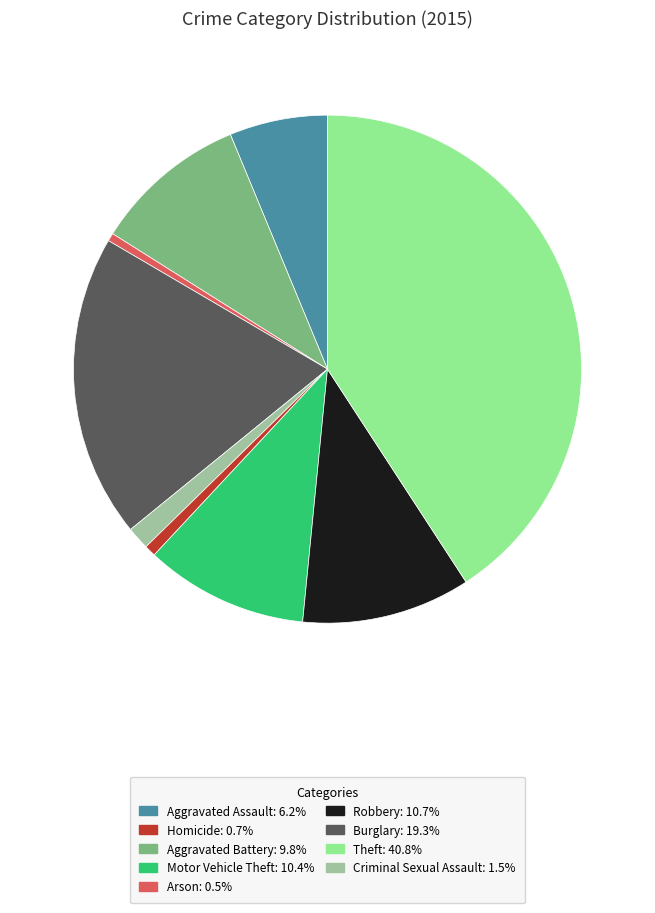

How many segments does this pie chart have?

9